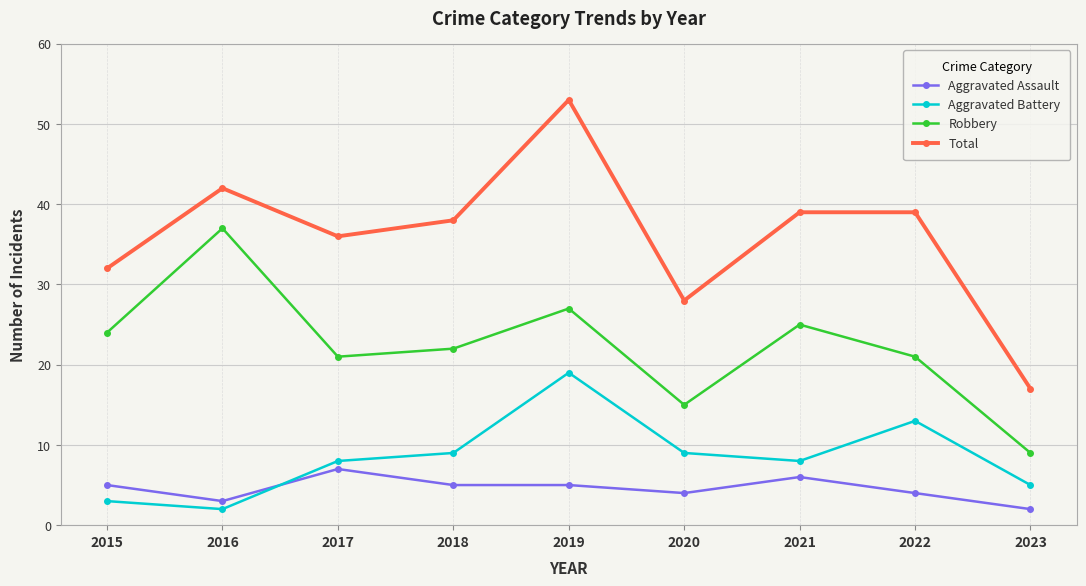

What is the difference between the Aggravated Assault values at 2017 and 2021?

1